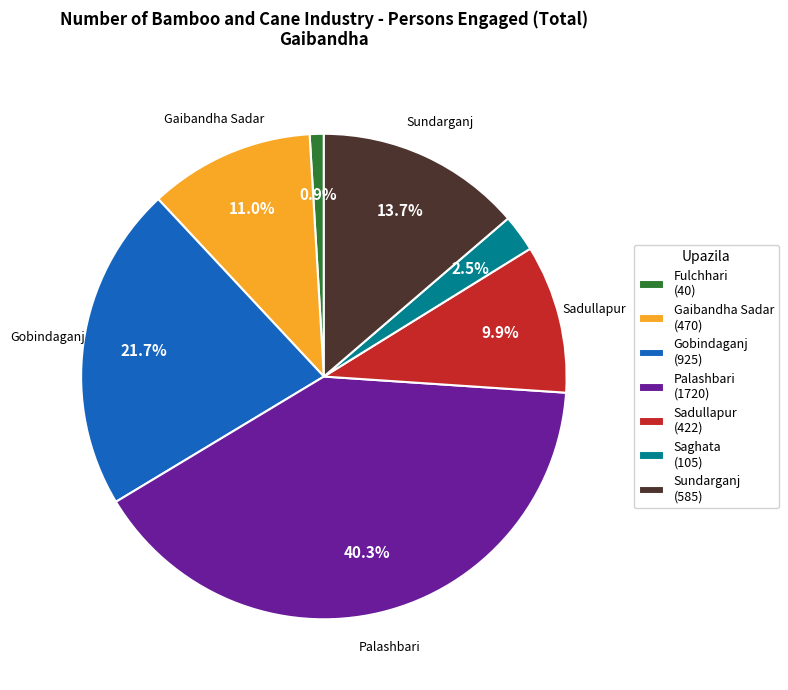

Rank the categories by value from highest to lowest.

Palashbari, Gobindaganj, Sundarganj, Gaibandha Sadar, Sadullapur, Saghata, Fulchhari